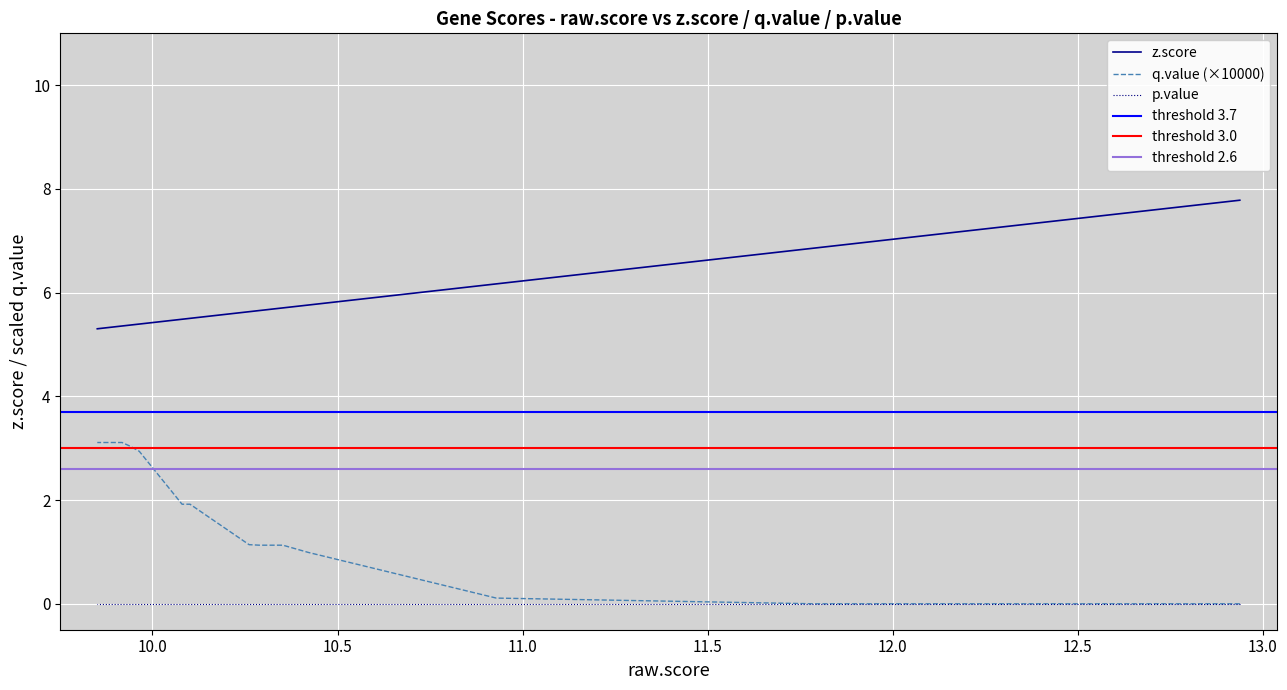

True or false: z.score and q.value cross at least once.

False